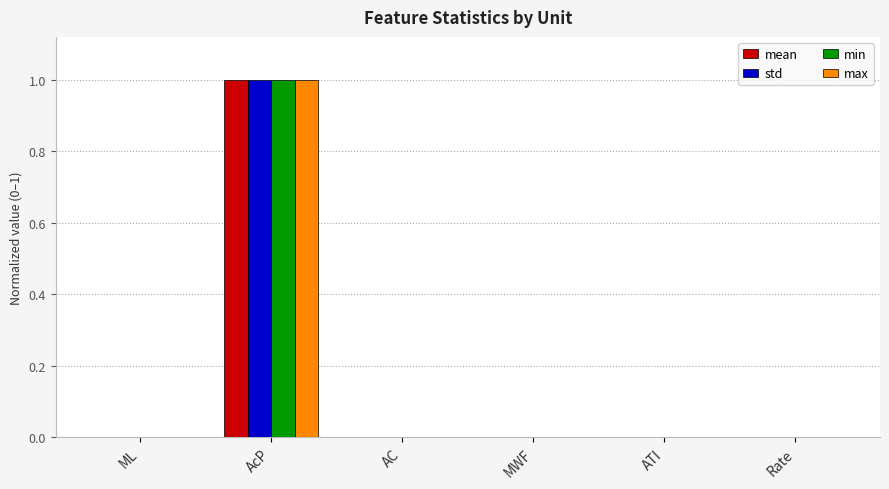

What is the sum of all max values?

1.0